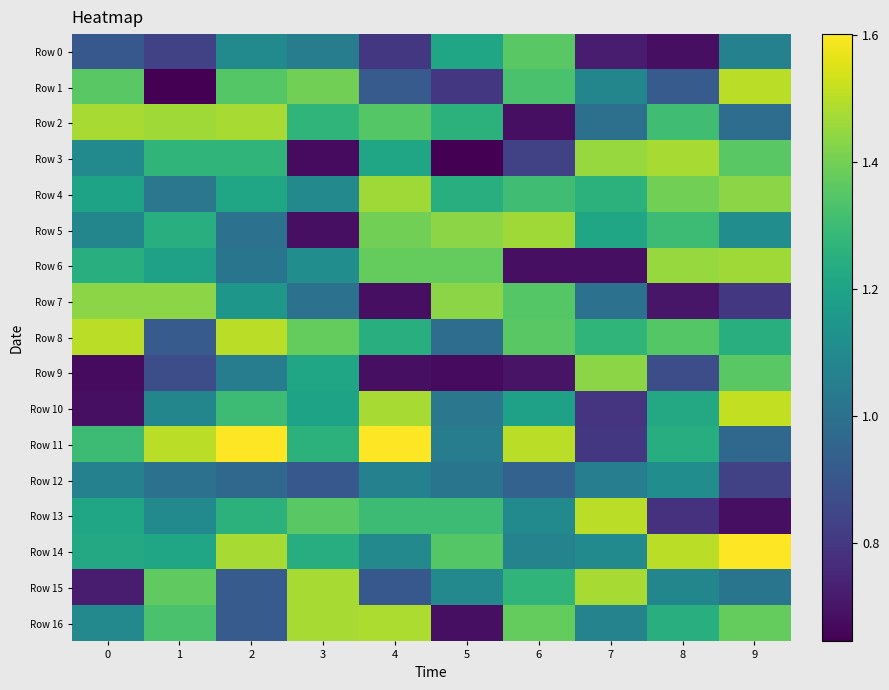

What is the total value across all series at 3?

19.8